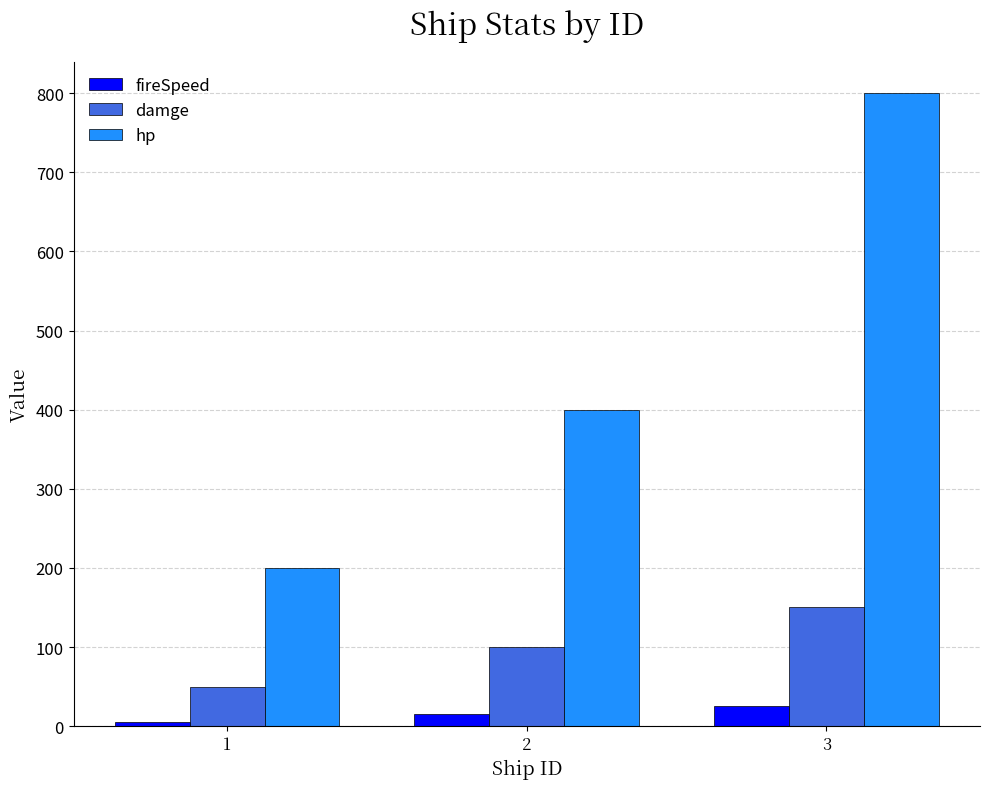

Rank the series by their maximum value, from highest to lowest.

hp, damge, fireSpeed